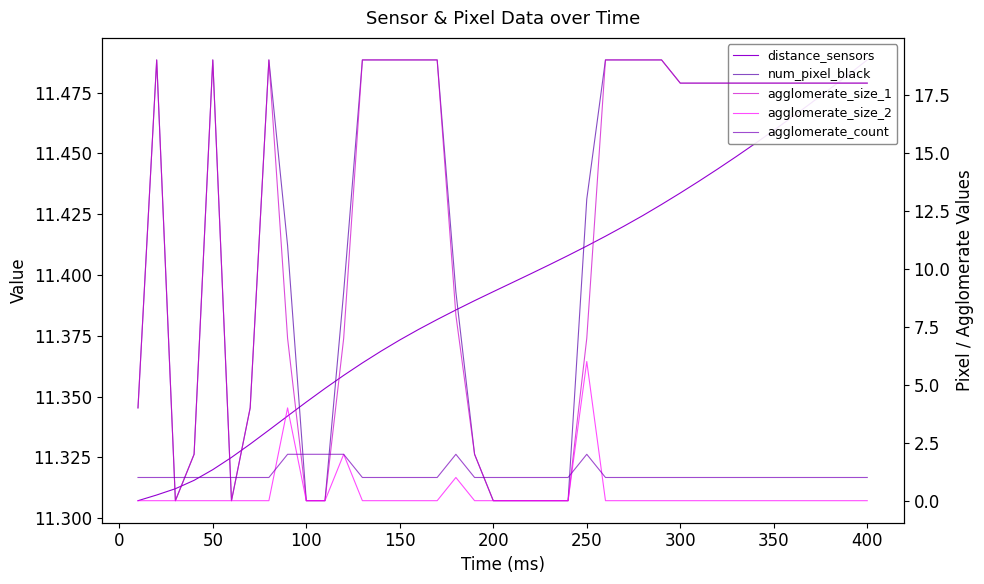

Which series has the largest total across all categories?

num_pixel_black